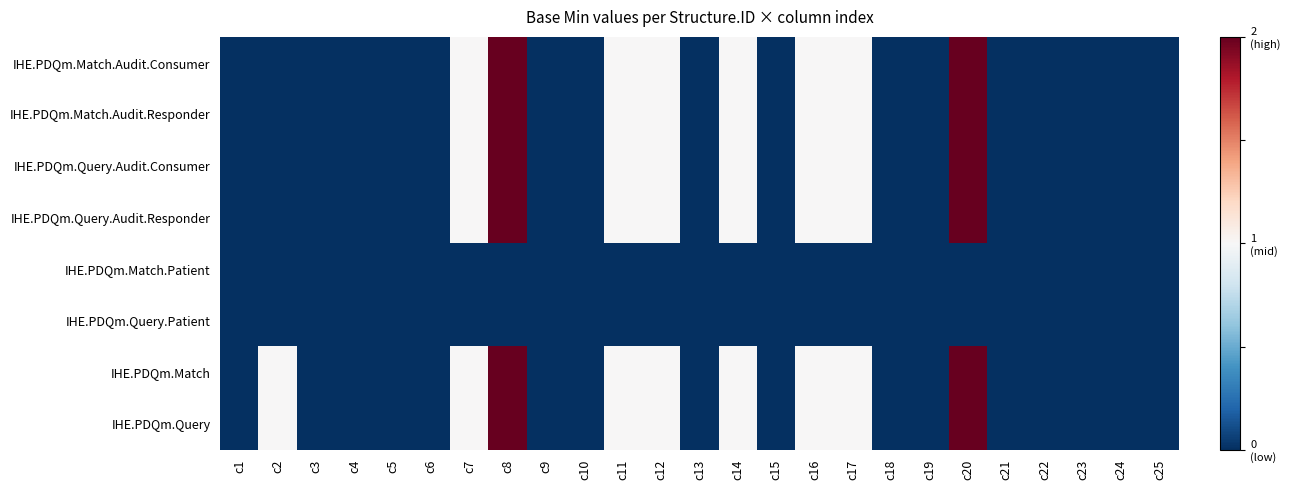

Rank the series at c17 from lowest to highest value.

IHE.PDQm.Match.Patient, IHE.PDQm.Query.Patient, IHE.PDQm.Match.Audit.Consumer, IHE.PDQm.Match.Audit.Responder, IHE.PDQm.Query.Audit.Consumer, IHE.PDQm.Query.Audit.Responder, IHE.PDQm.Match, IHE.PDQm.Query